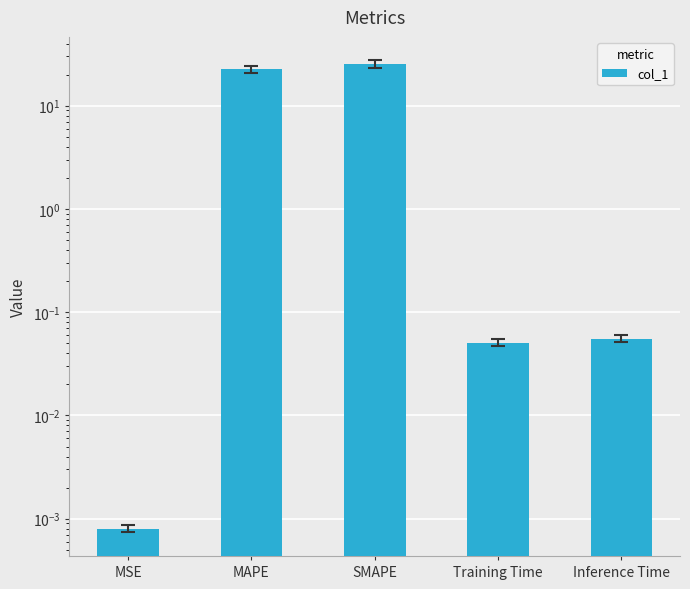

What is the label of the 3rd bar from the right?

SMAPE